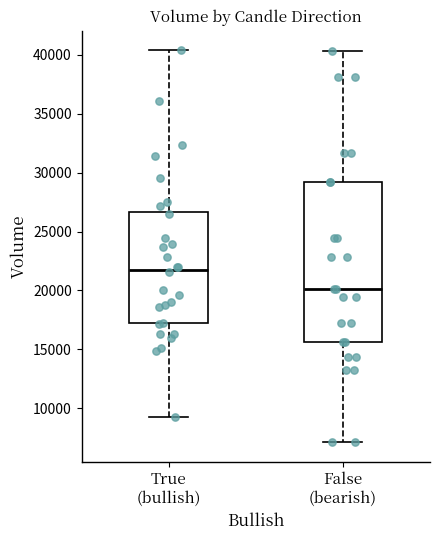

Reading left to right, read every box against the y-axis: the position of its median line, the range the box covers, and the ends of its whiskers. The values are not printed on the chart, so give them approximately, as read against the axis.

True (bullish): median 22000, box 17000 to 26500, whiskers 9500 to 40500
False (bearish): median 20000, box 15500 to 29000, whiskers 7000 to 40500